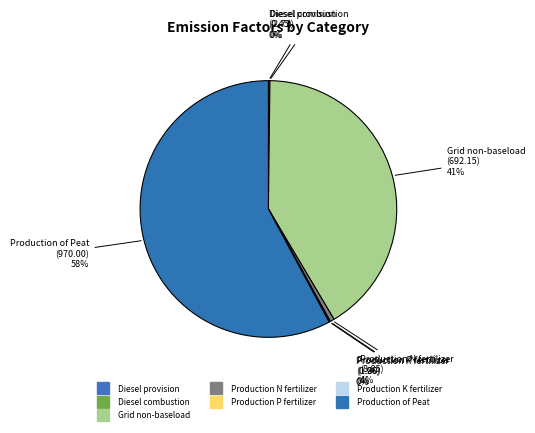

How many segments does this pie chart have?

7